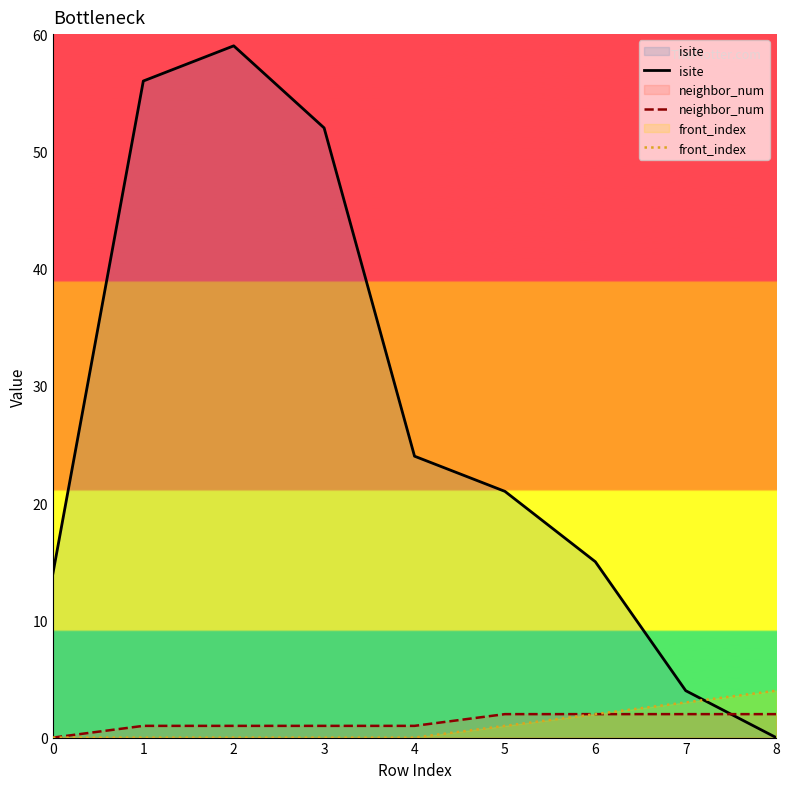

What is the value of the isite point at the 2nd from the left?

56